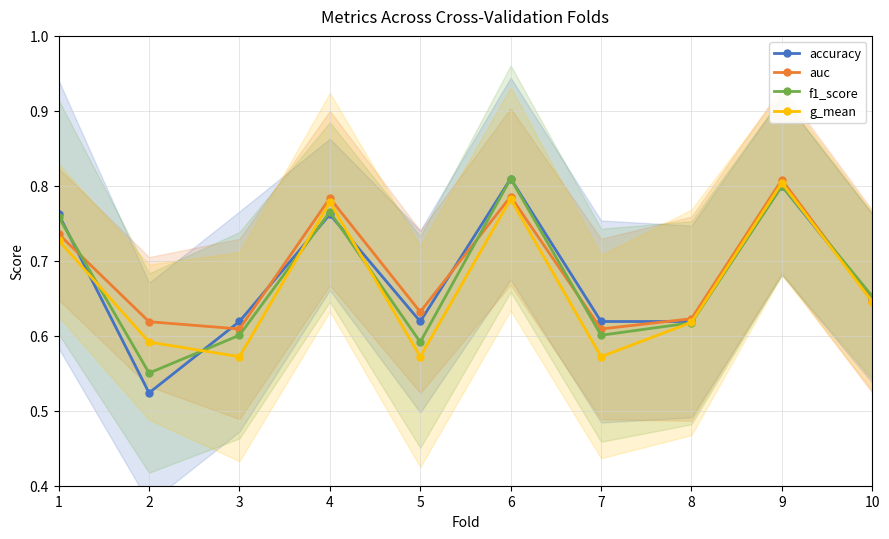

What is the maximum value for f1_score?

0.8